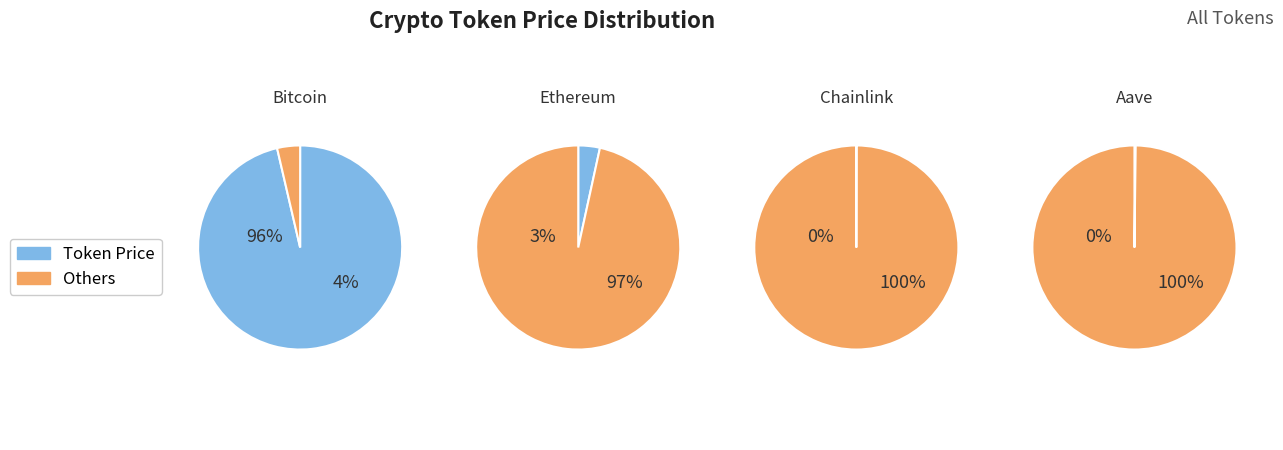

Which slice is the smallest?

Chainlink